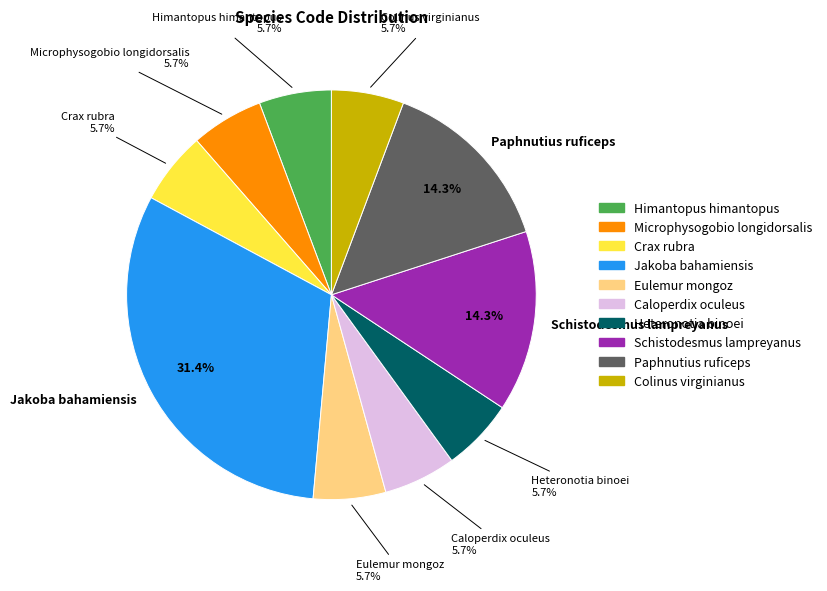

Does any single category account for the majority?

No